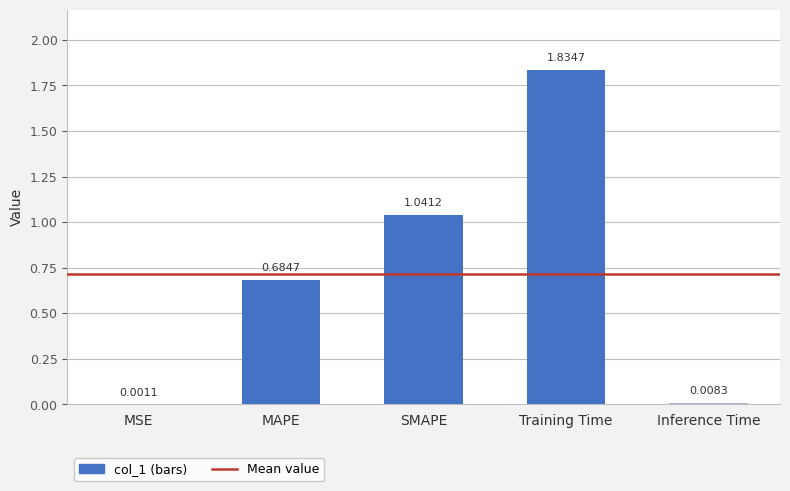

The chart shows a value of 0.4 at SMAPE. True or false?

False